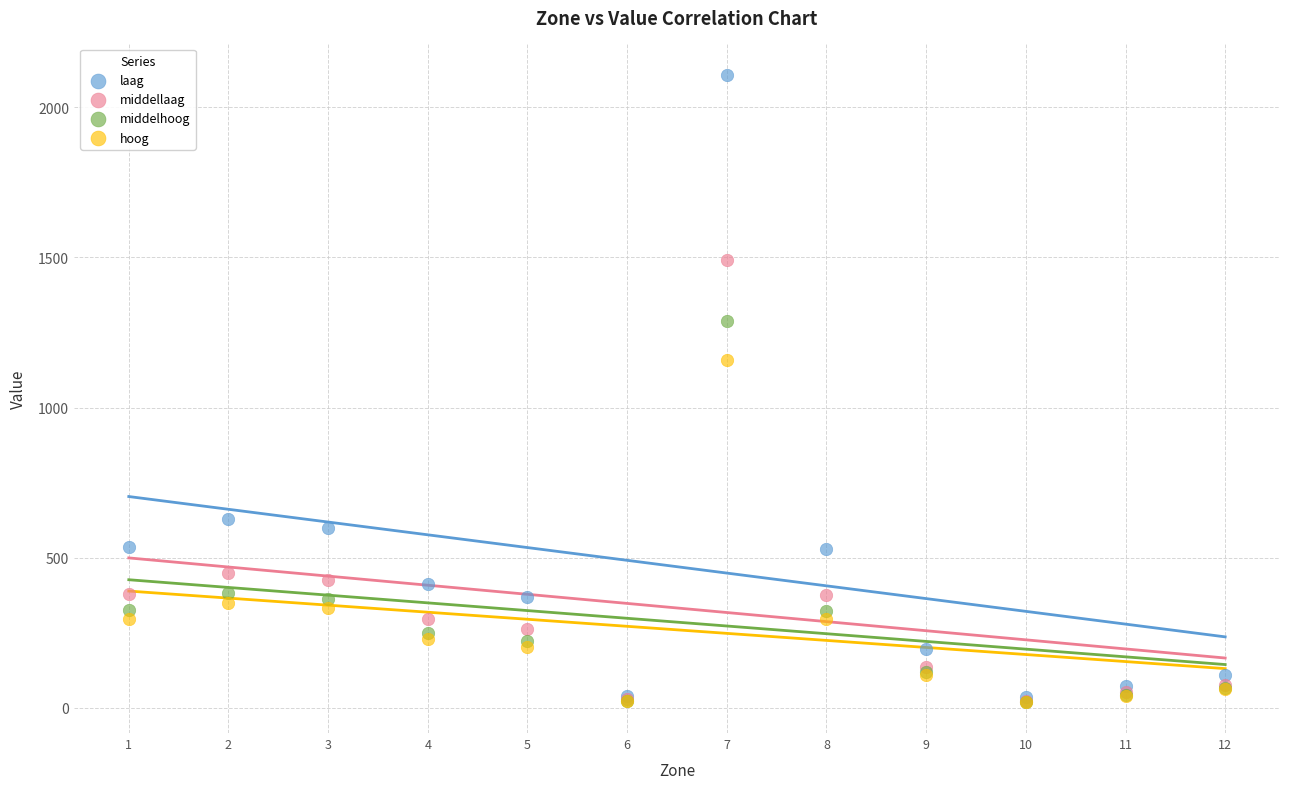

Which series has the widest spread of Y values?

laag